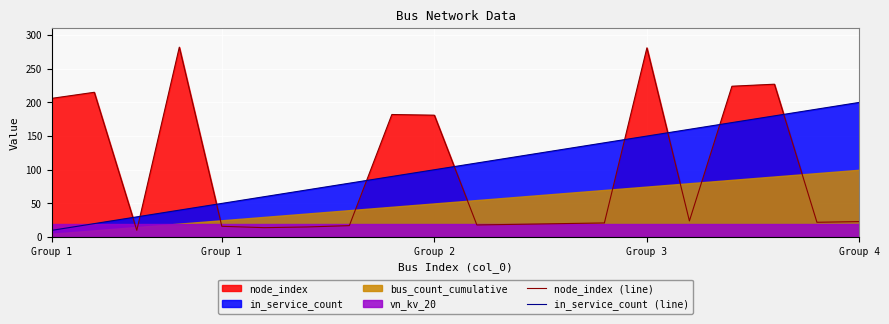

At which label does node_index (line) first exceed 23?

Group 1